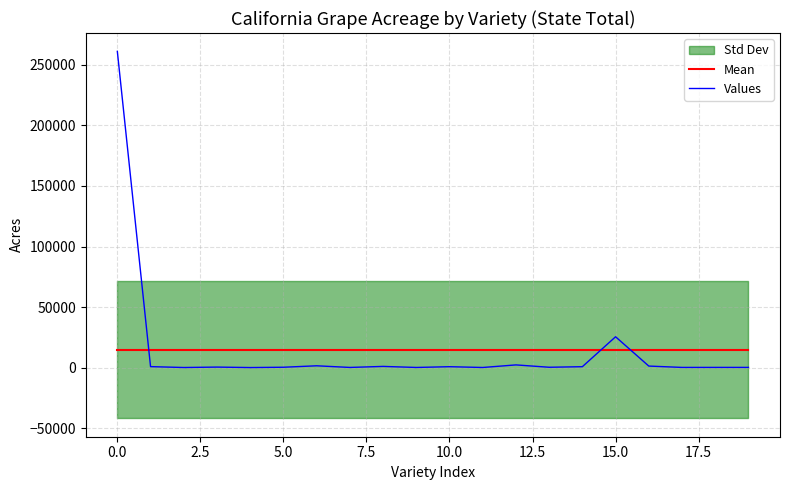

What is the value of the Values point at the 5th from the left?

72.0